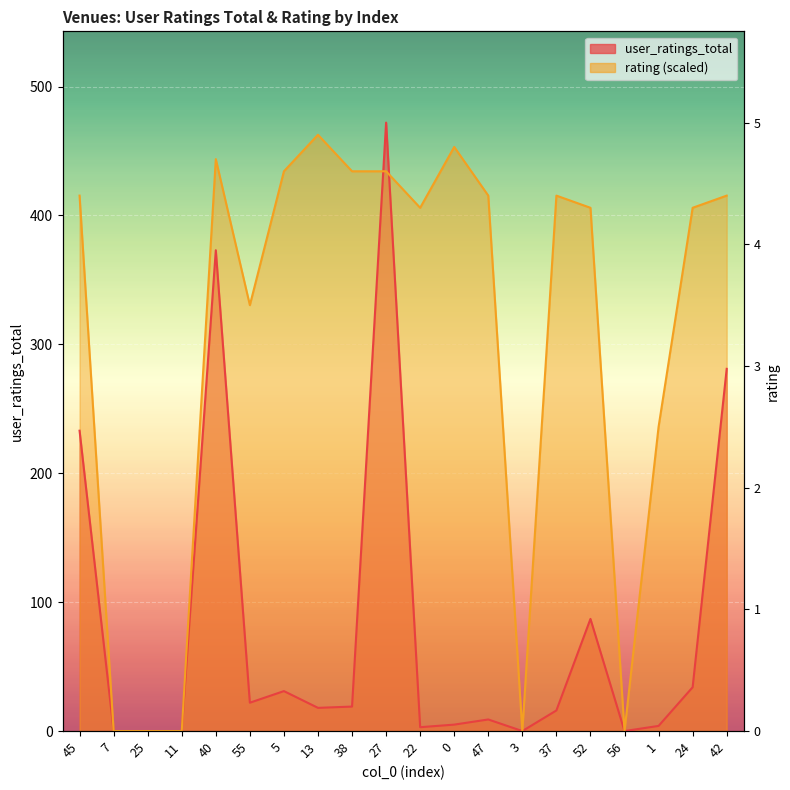

What is the value of the rating point at the 18th from the left?

236.0